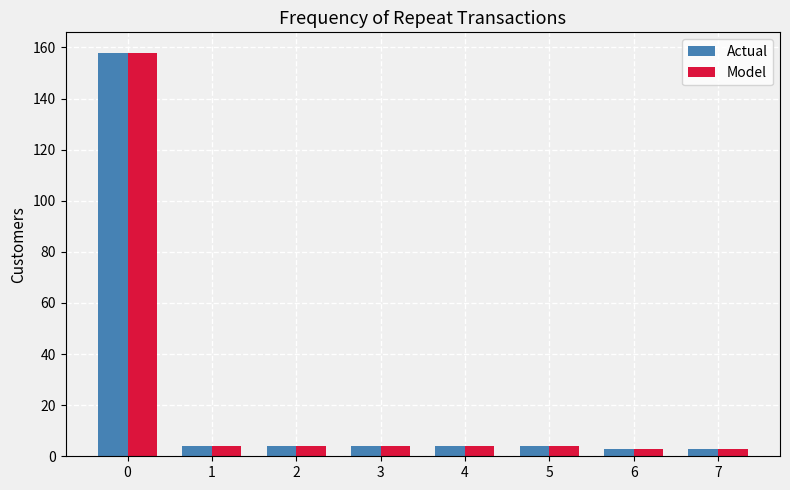

Reading left to right, extract all data points from this chart.

Actual: 0=158	1=4	2=4	3=4	4=4	5=4	6=3	7=3
Model: 0=158	1=4	2=4	3=4	4=4	5=4	6=3	7=3